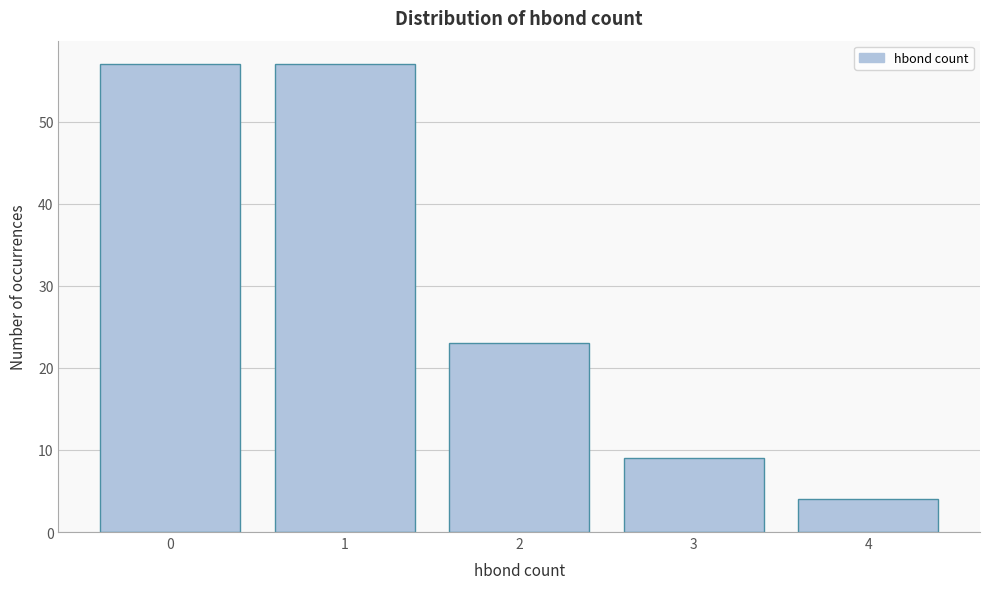

Reading left to right, list all the values displayed in this chart.

0=57	1=57	2=23	3=9	4=4